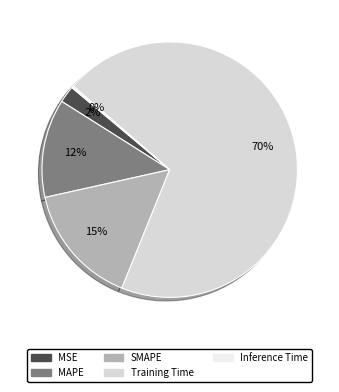

What percentage is the Training Time slice, to the nearest percent?

70%